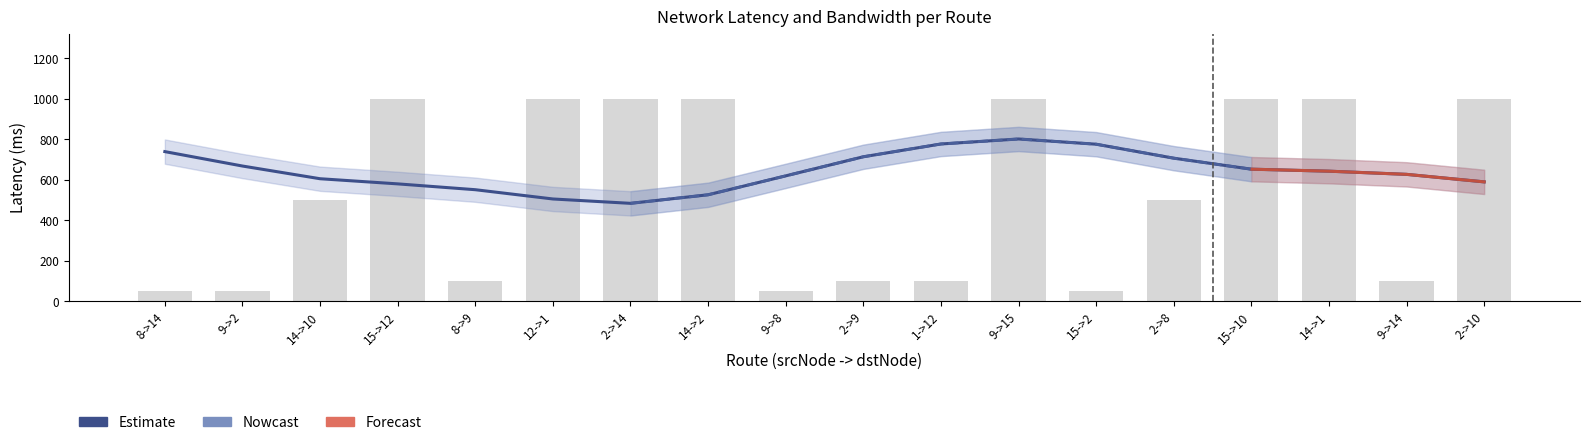

True or false: the data shows 27 at 2->9.

False